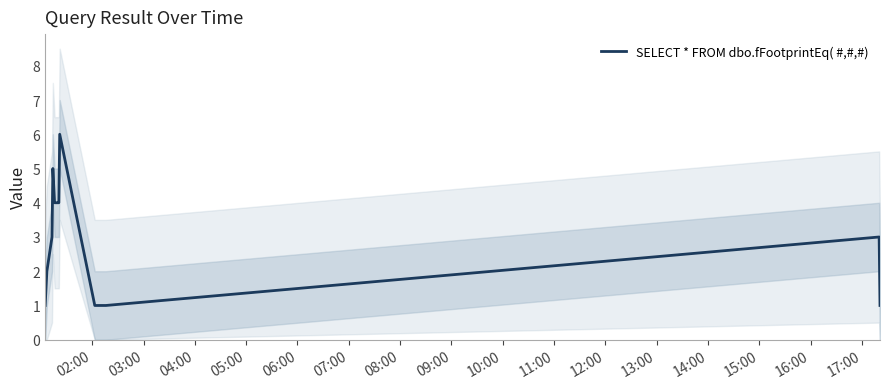

What is the maximum value for SELECT * FROM dbo.fFootprintEq( #,#,#)?

6